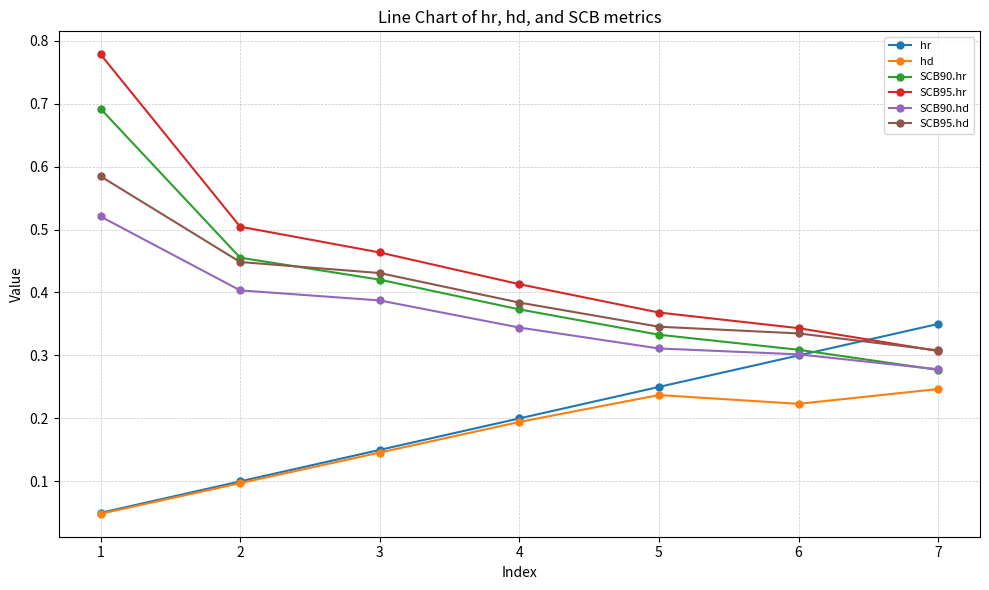

At which label does SCB95.hd reach its minimum?

7